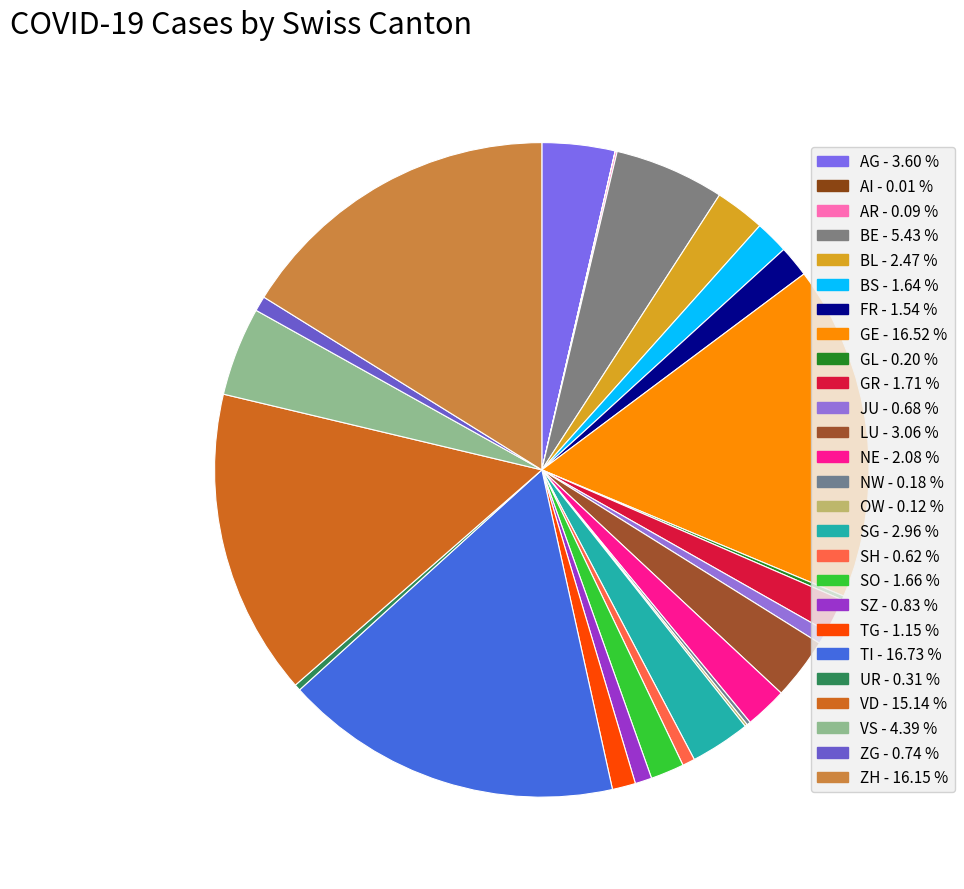

Rank the categories by value from highest to lowest.

TI, GE, ZH, VD, BE, VS, AG, LU, SG, BL, NE, GR, SO, BS, FR, TG, SZ, ZG, JU, SH, UR, GL, NW, OW, AR, AI